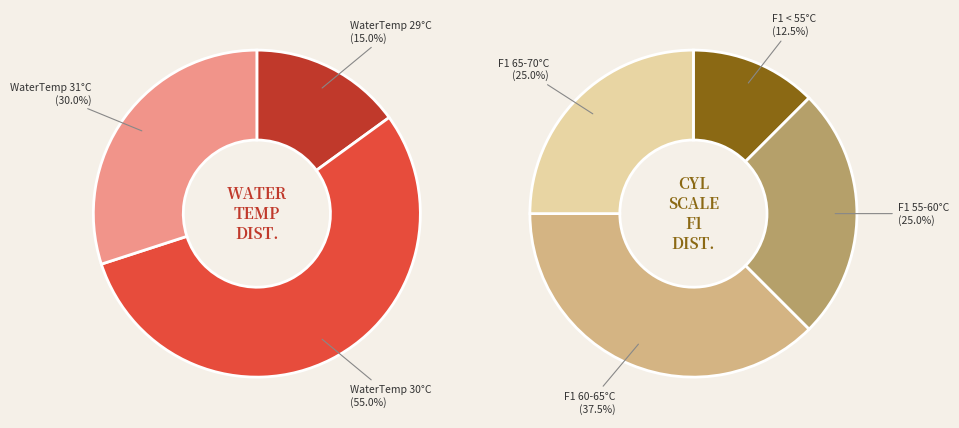

Is there a majority slice in this chart?

Yes